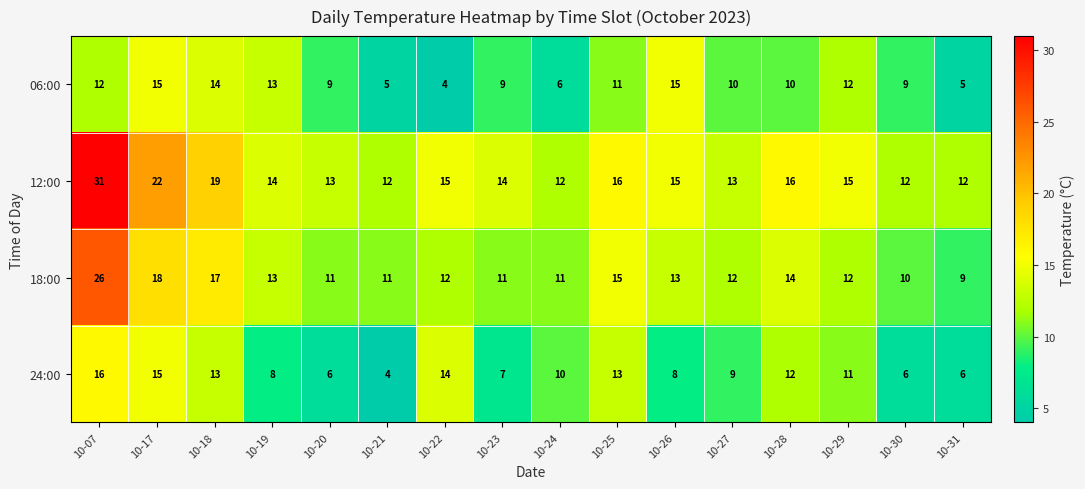

How many categories are shown in the chart?

16